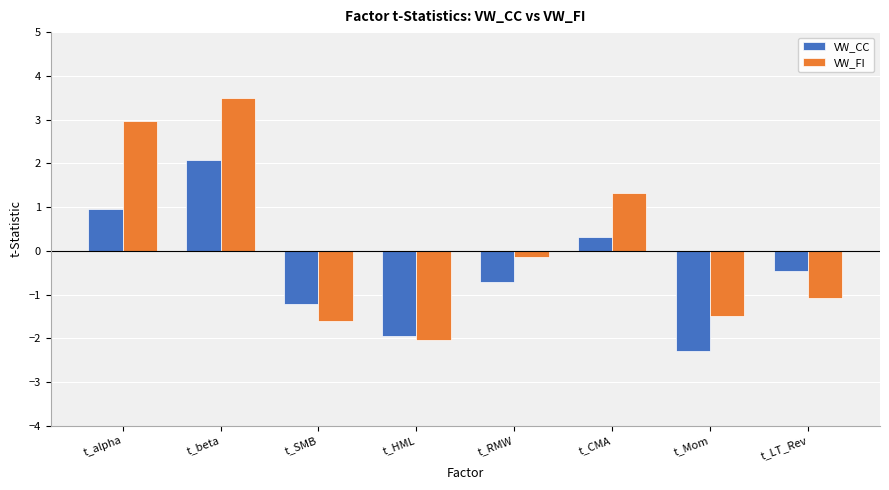

Reading right to left, what are all the values shown in this chart?

VW_CC: -0.5	-2.3	0.3	-0.7	-2.0	-1.2	2.1	0.9
VW_FI: -1.1	-1.5	1.3	-0.1	-2.0	-1.6	3.5	3.0